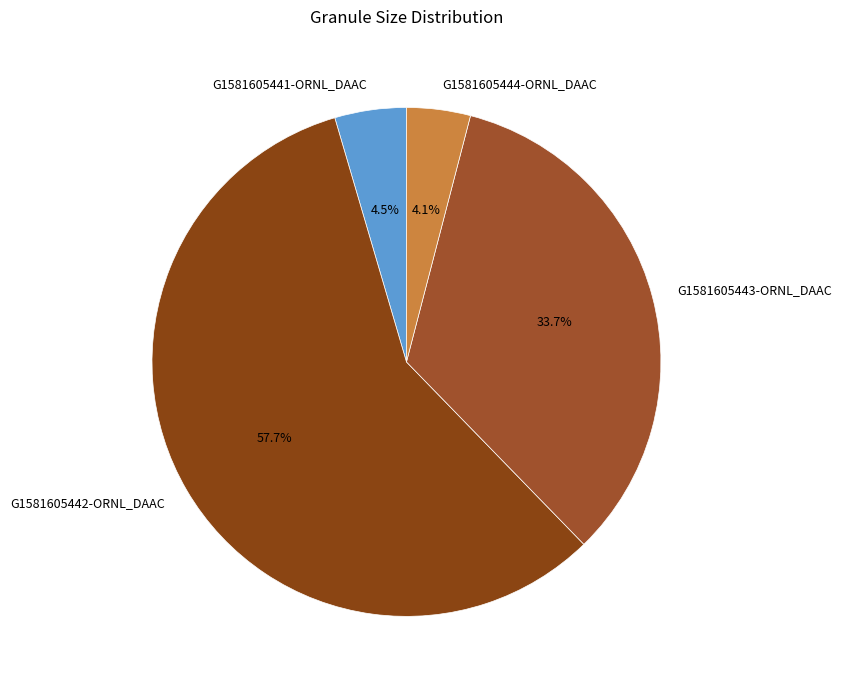

Between G1581605442-ORNL_DAAC and G1581605443-ORNL_DAAC, which is larger?

G1581605442-ORNL_DAAC